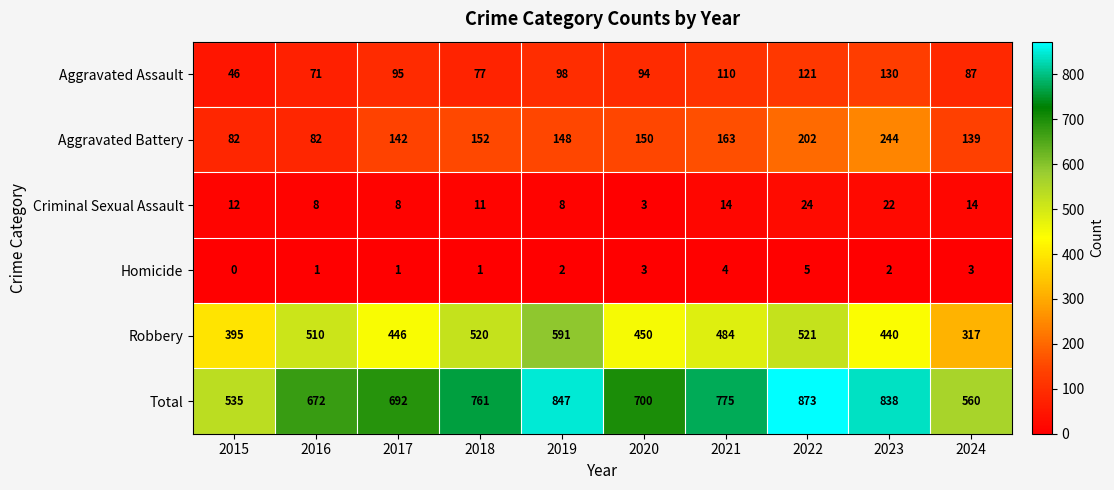

What is the spread (max minus min) of values at 2021?

771